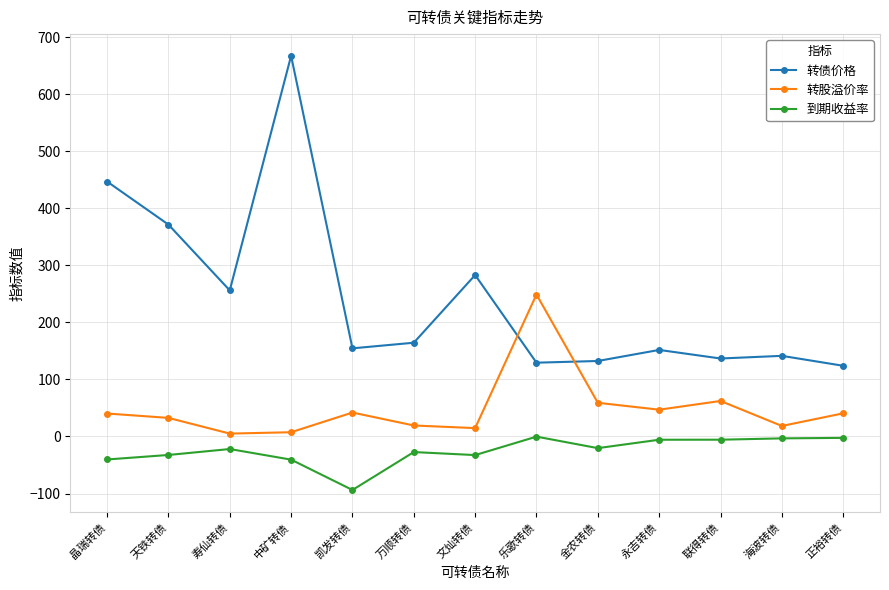

What is the label of the 12th point from the right?

天铁转债